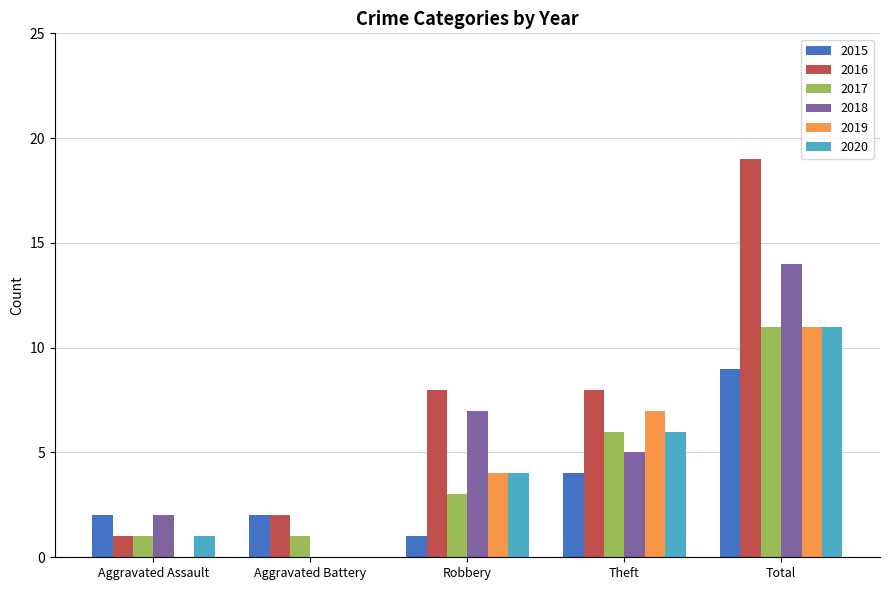

True or false: 2015 has a value of 1 at Robbery.

True